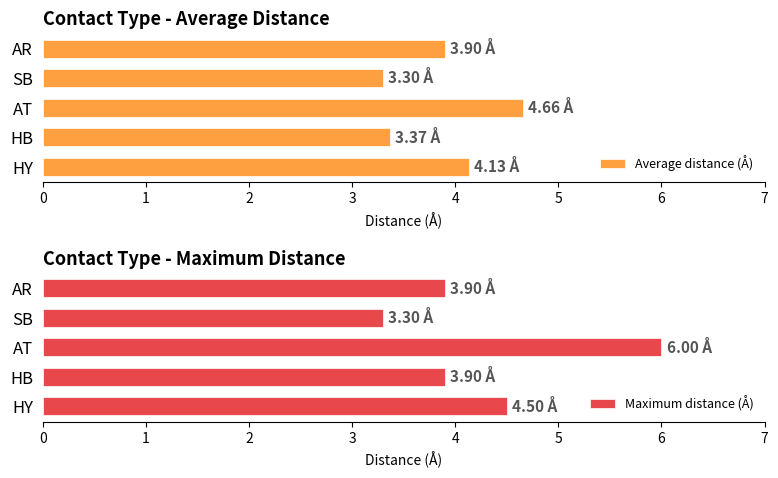

The value of Maximum distance (Å) at HY is 4.5. True or false?

True